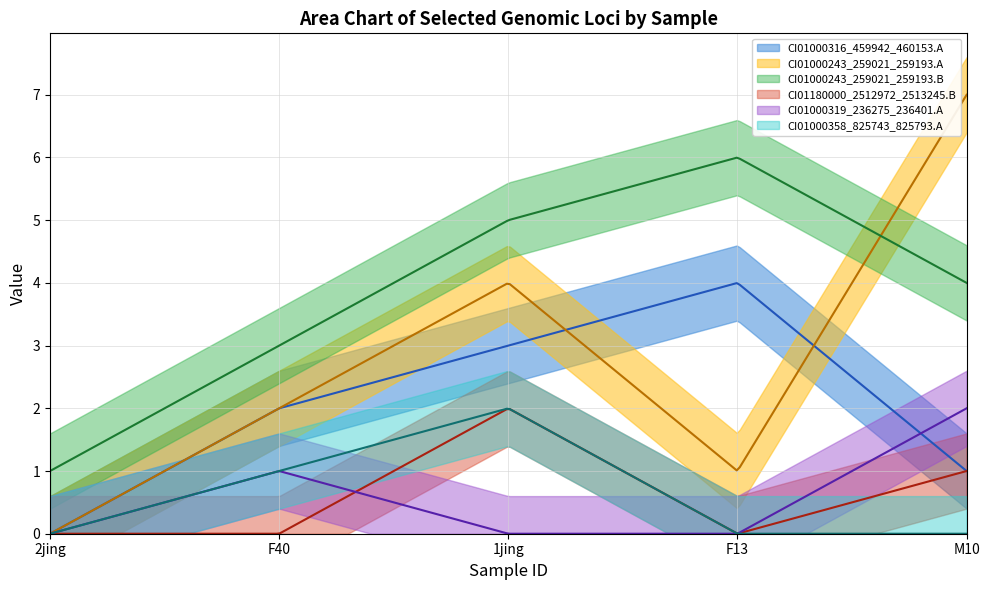

True or false: CI01000358_825743_825793.A has a value of -1 at 2jing.

False